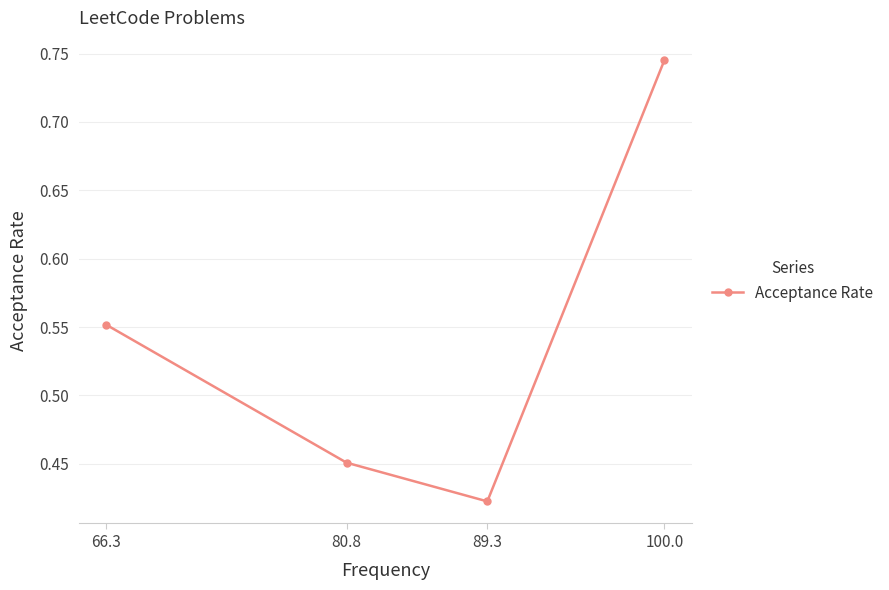

Which has a higher value, 80.8 or 66.3?

66.3